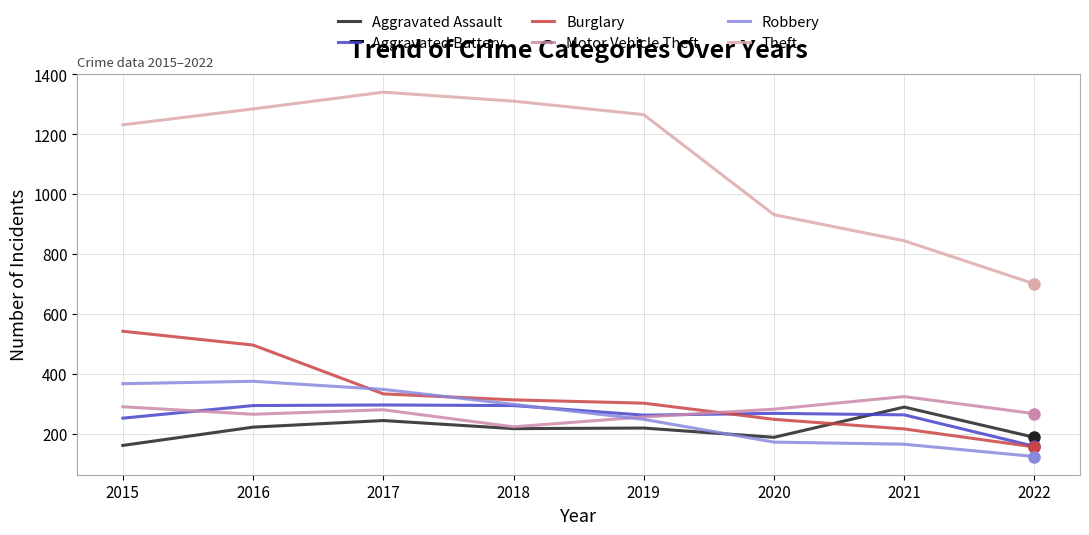

The Burglary series shows 216 at 2021. True or false?

True